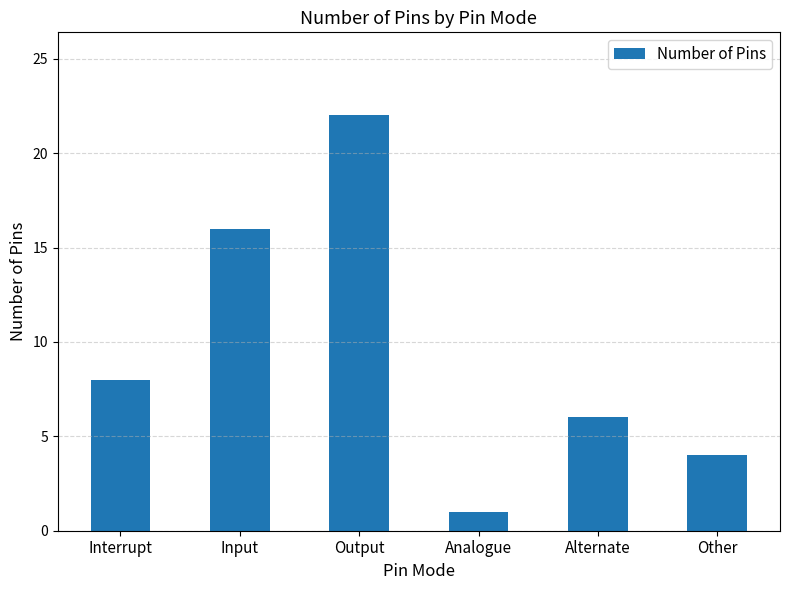

List the labels in order of value, largest first.

Output, Input, Interrupt, Alternate, Other, Analogue